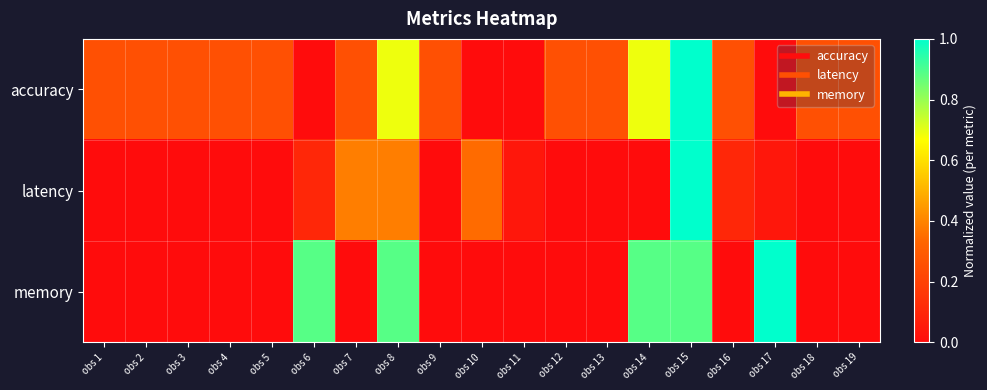

What is the difference between the highest and lowest values at obs 8?

0.5